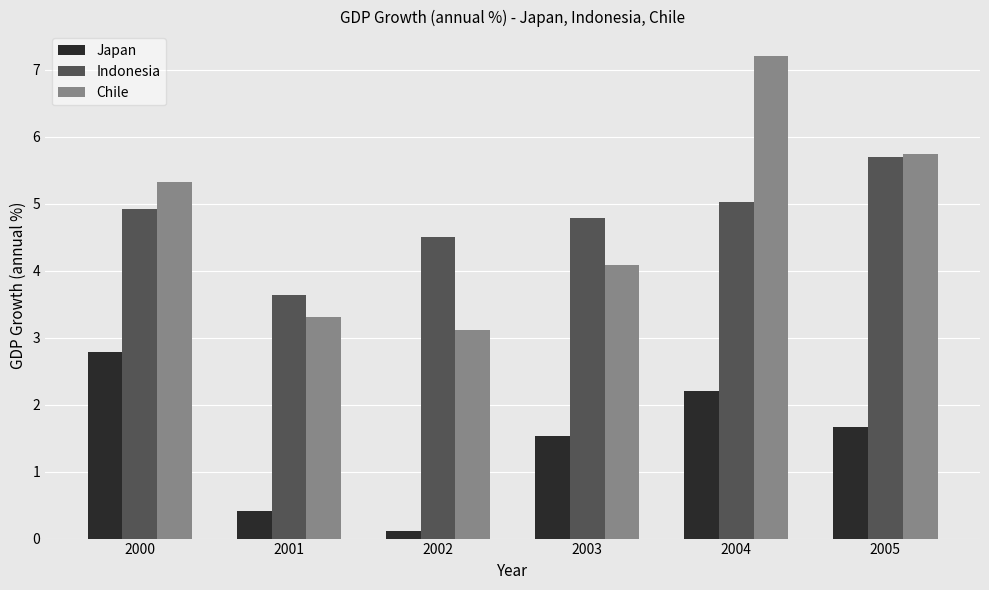

At which category is the sum across all series the highest?

2004